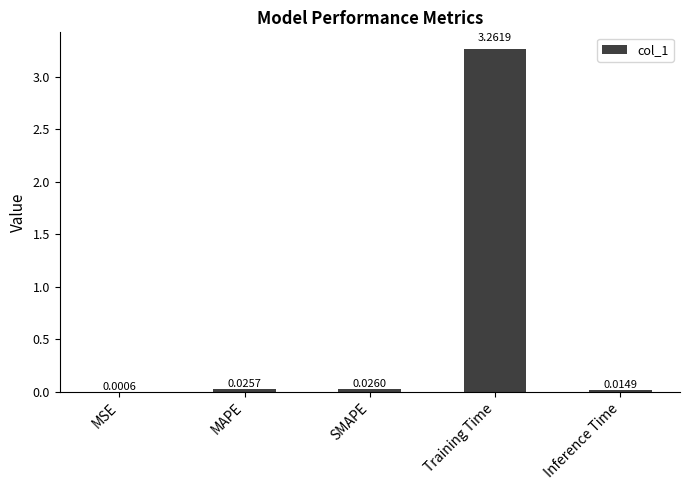

How many data points does each series have?

5